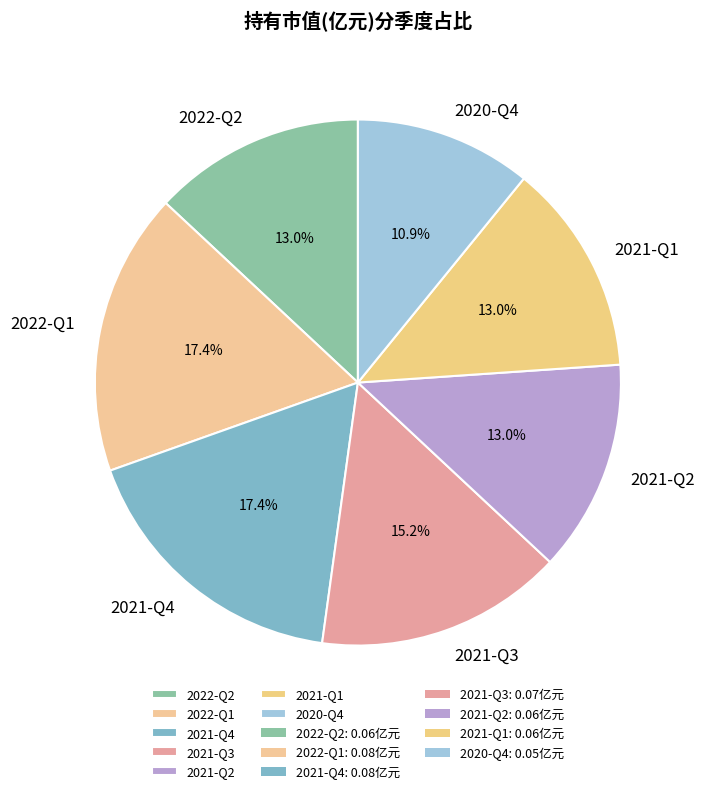

Which has a higher value, 2021-Q1 or 2022-Q1?

2022-Q1